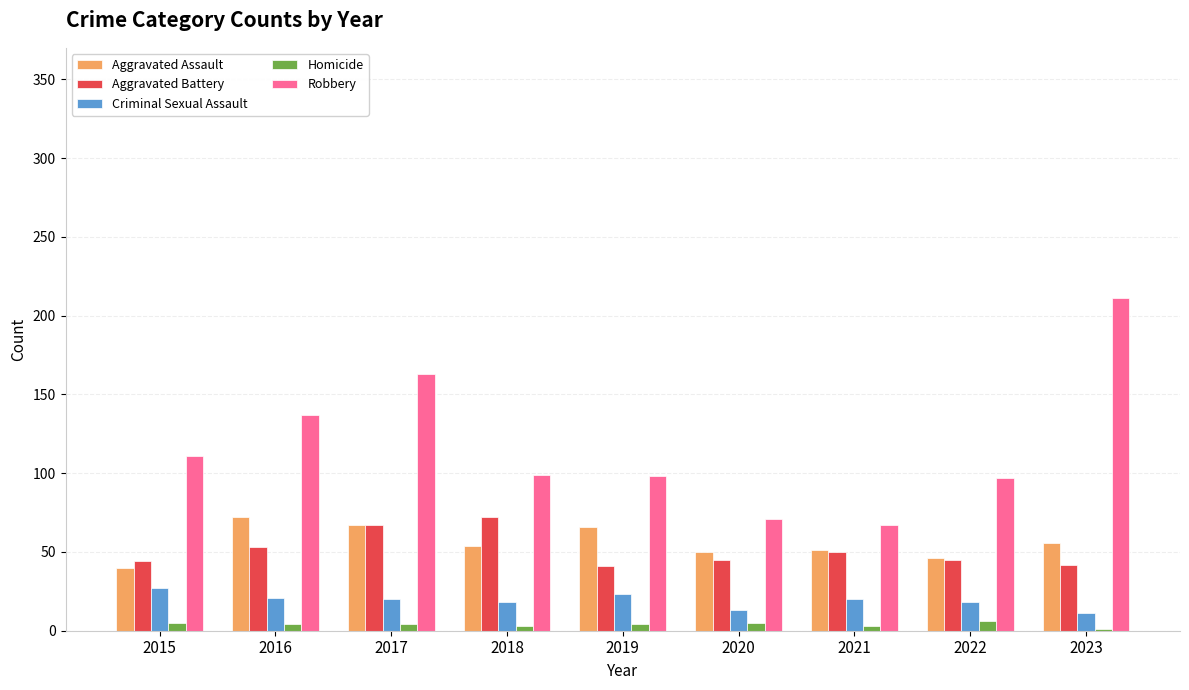

Between 2015 and 2023, which series saw the biggest shift?

Robbery